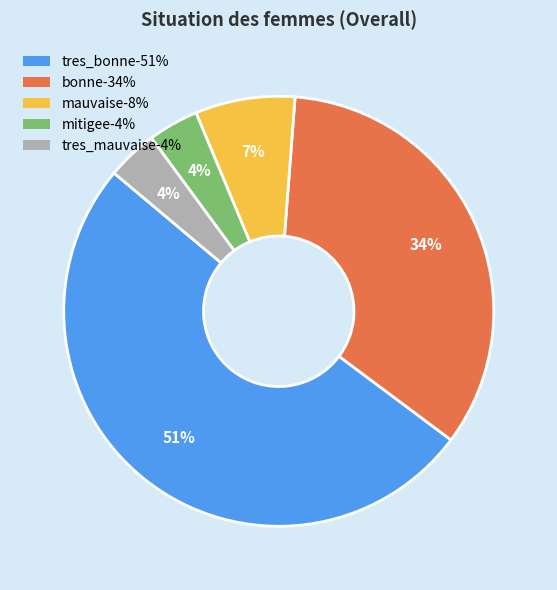

Which category has the biggest portion of the pie?

tres_bonne